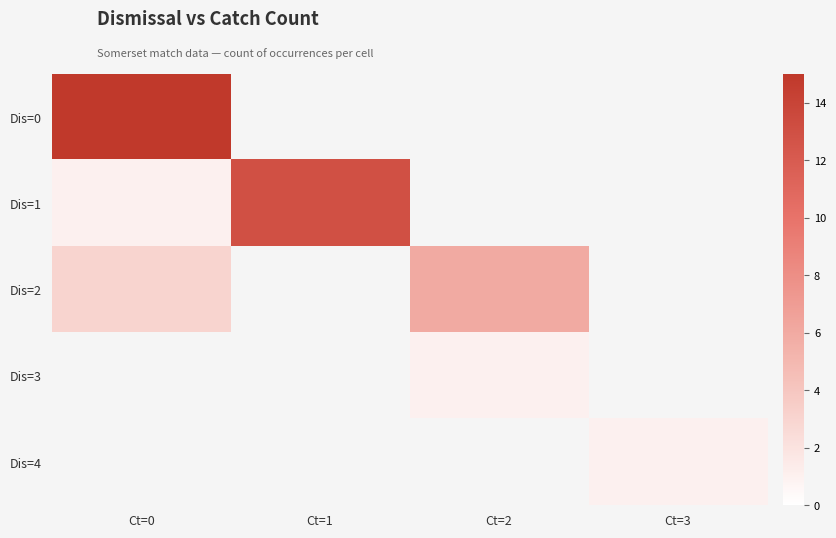

At which label is Dis=2 closest to 4?

Ct=0